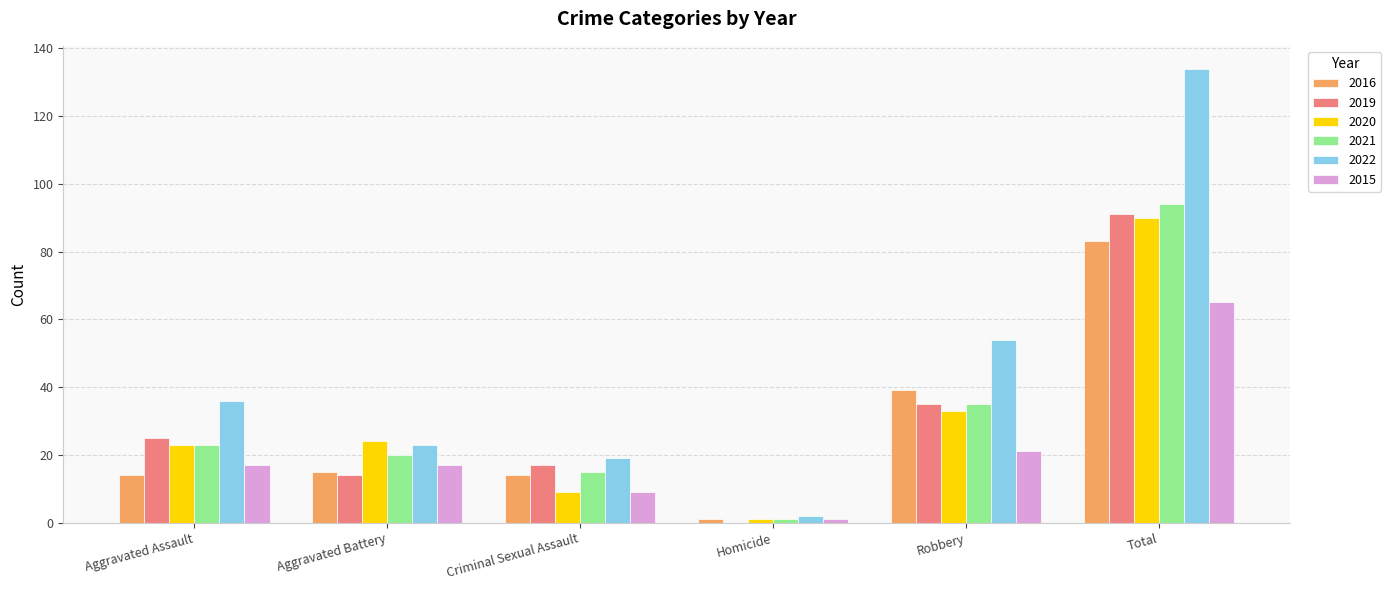

What is the maximum value for 2021?

94